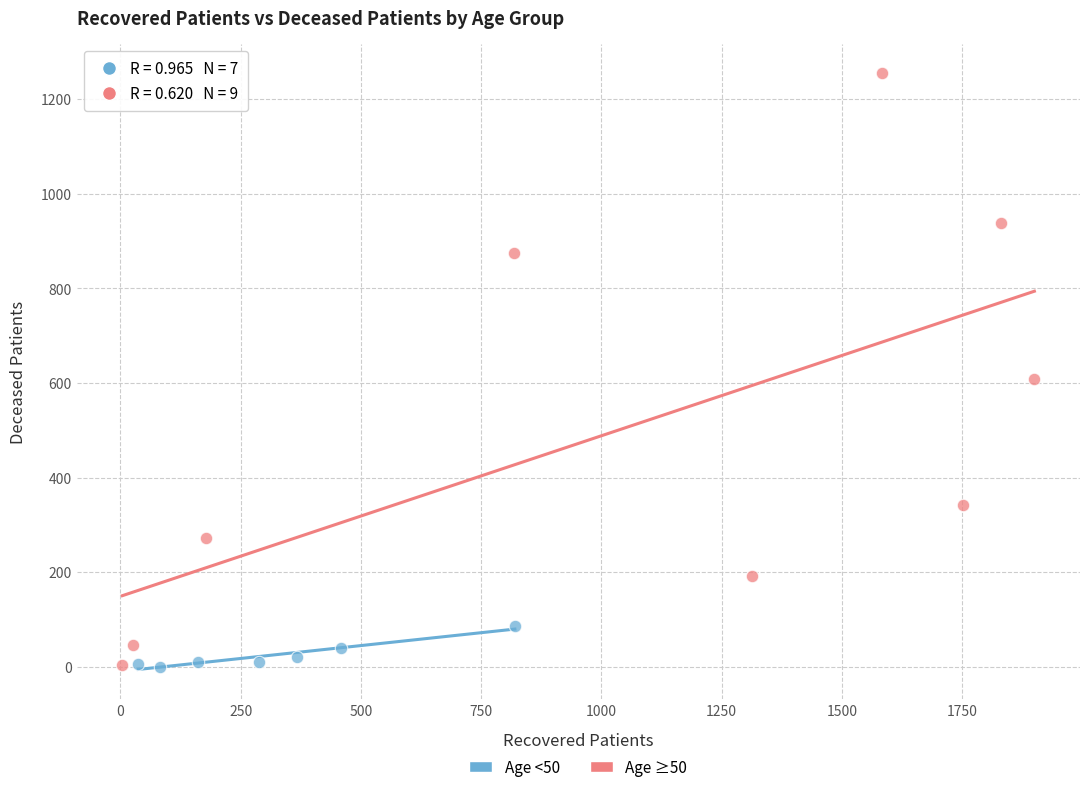

What are all the series names shown in the legend?

Age <50, Age ≥50